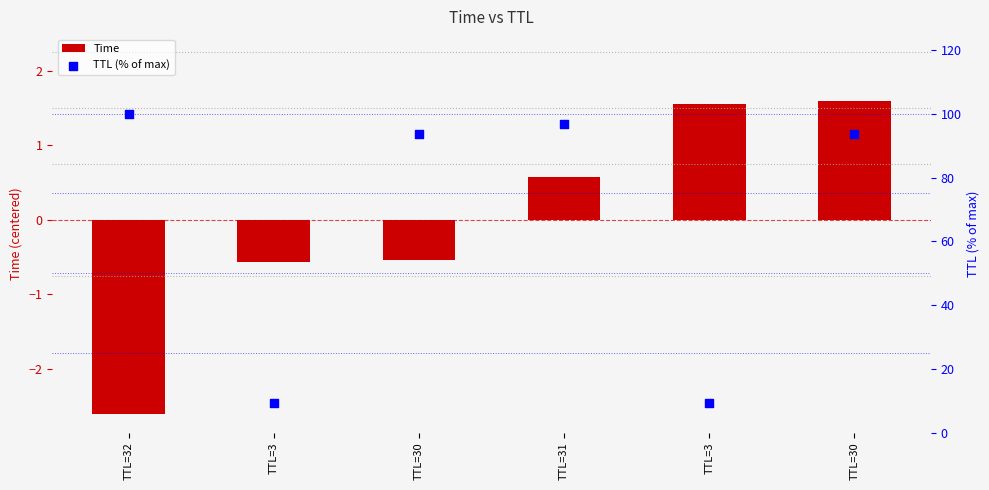

Is the value of TTL (% of max) at TTL=30 greater than the value of Time at TTL=3?

Yes